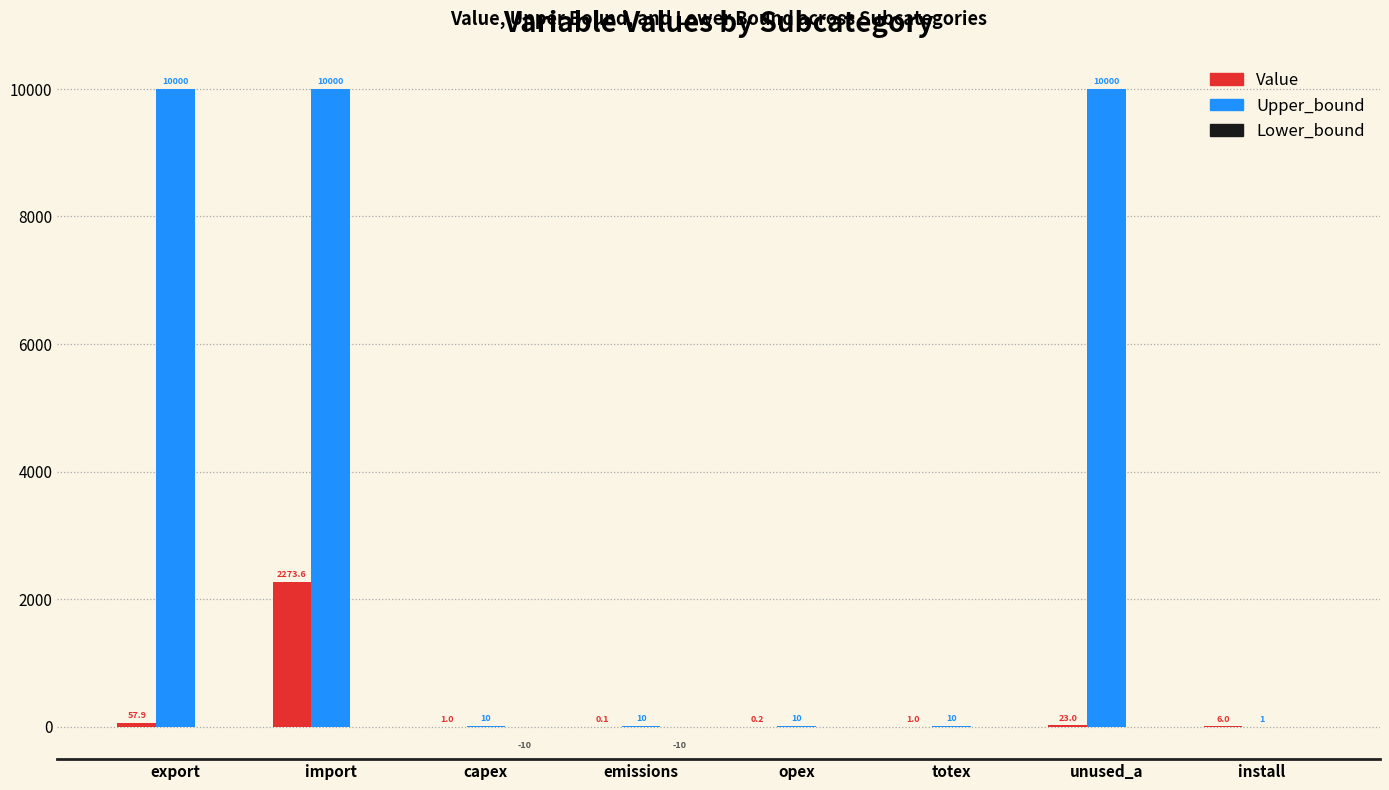

Which series has the widest spread of values?

Upper_bound